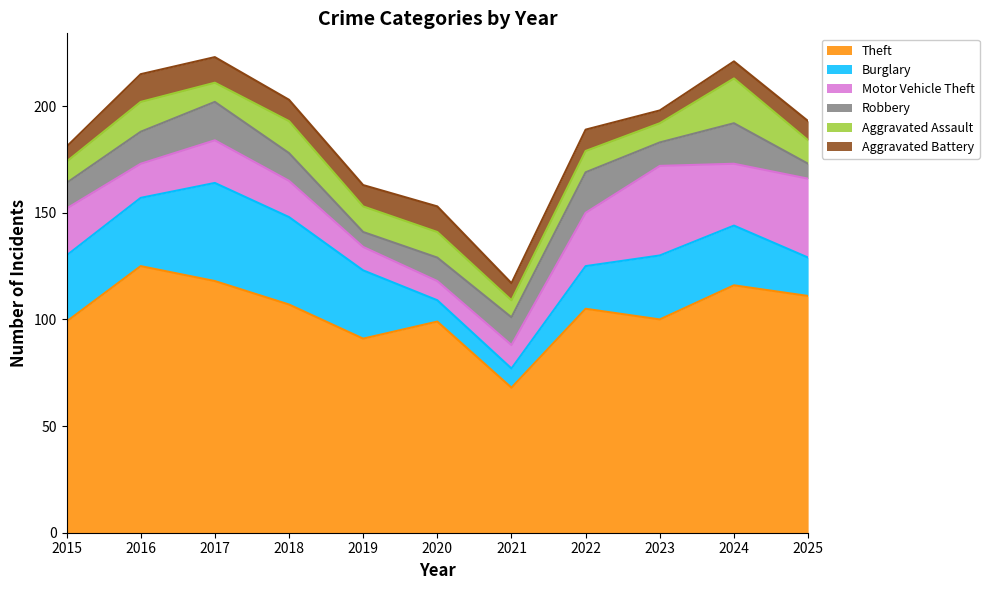

Reading left to right, extract all data points from this chart.

Theft: 99	125	118	107	91	99	68	105	100	116	111
Burglary: 31	32	46	41	32	10	9	20	30	28	18
Motor Vehicle Theft: 22	16	20	17	11	9	11	25	42	29	37
Robbery: 12	15	18	13	7	11	13	19	11	19	7
Aggravated Assault: 10	14	9	15	12	12	8	10	9	21	11
Aggravated Battery: 7	13	12	10	10	12	8	10	6	8	9